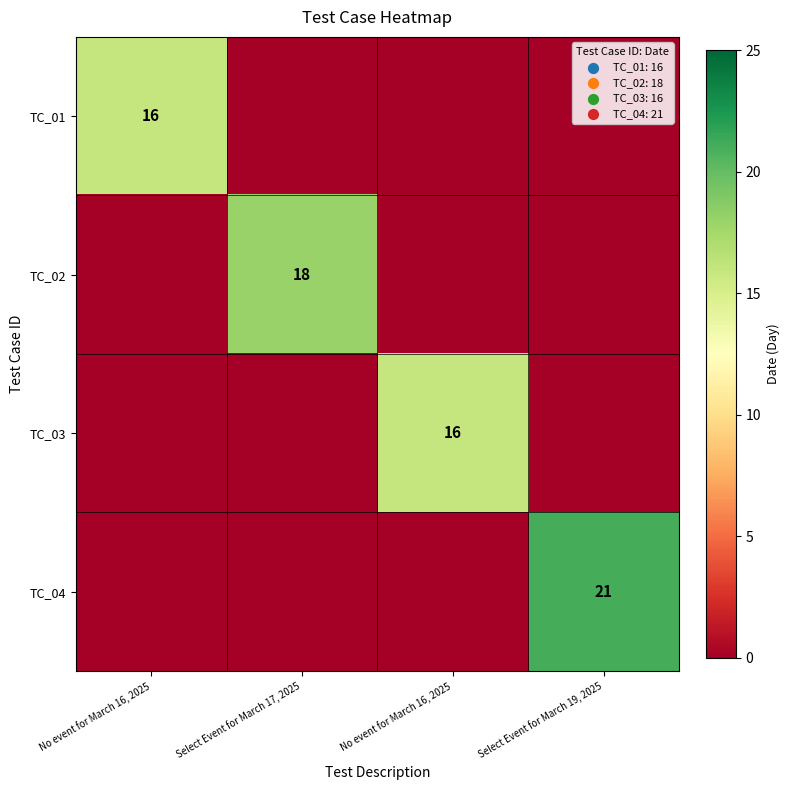

What is the total value across all series at Select Event for March 19, 2025?

21